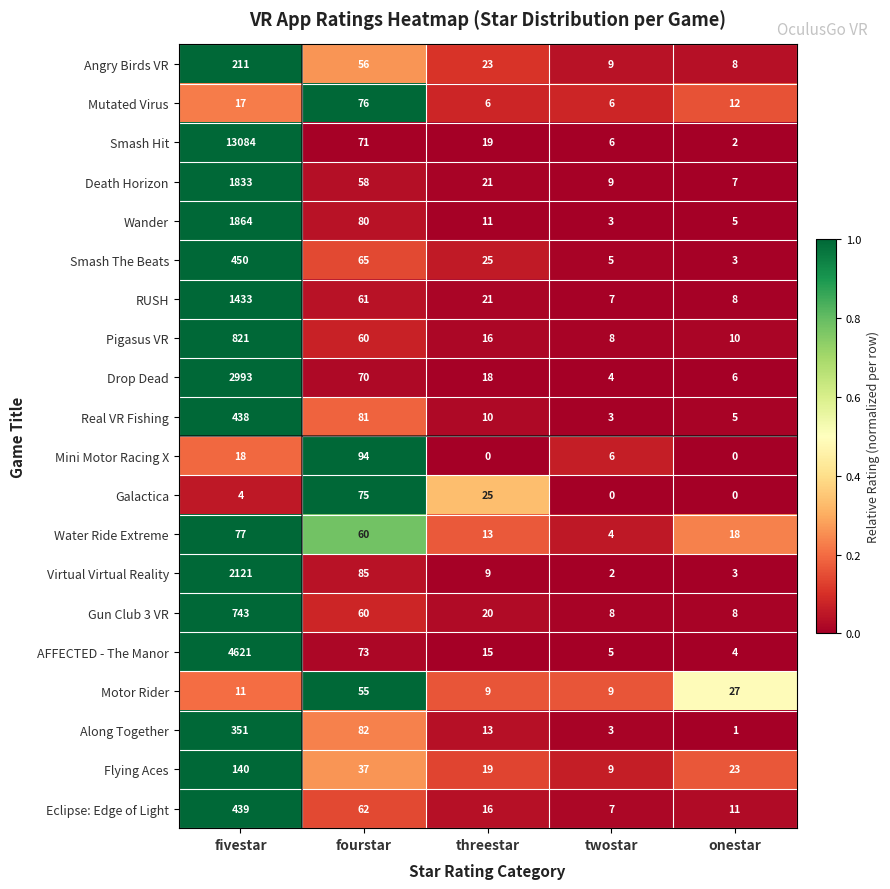

The Wander series shows 5 at twostar. True or false?

False